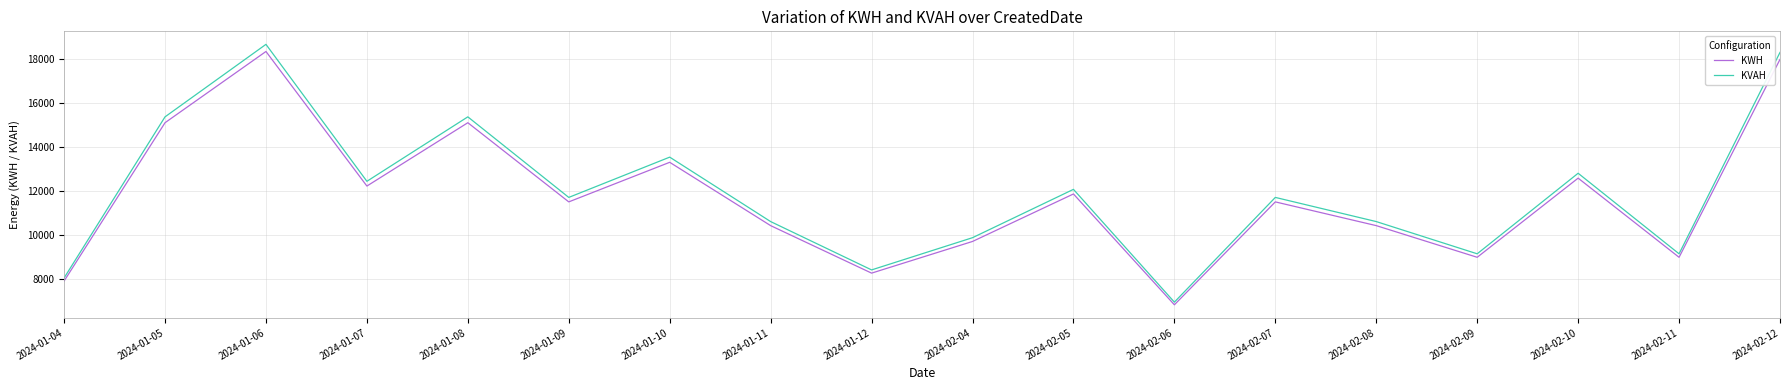

True or false: KWH and KVAH cross at least once.

False